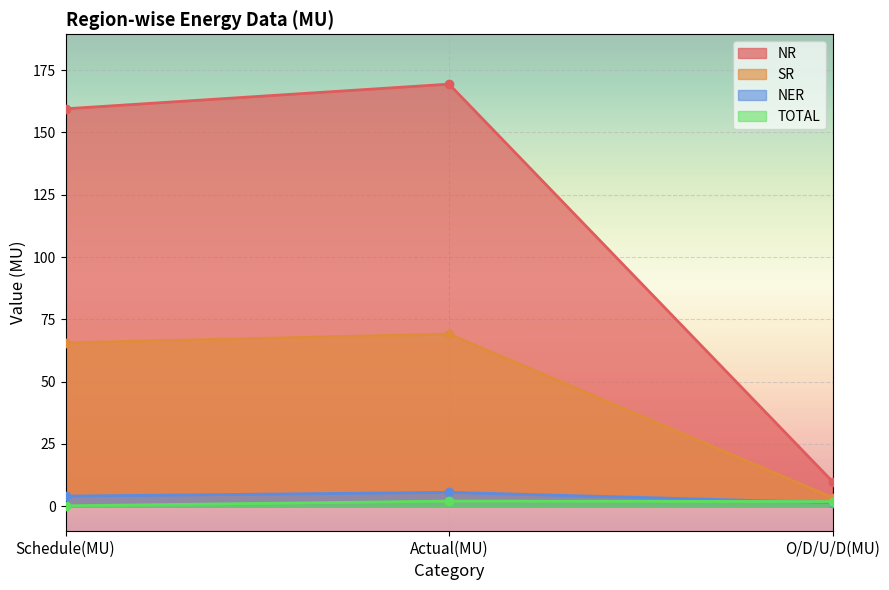

What is the sum of all NER values?

11.2